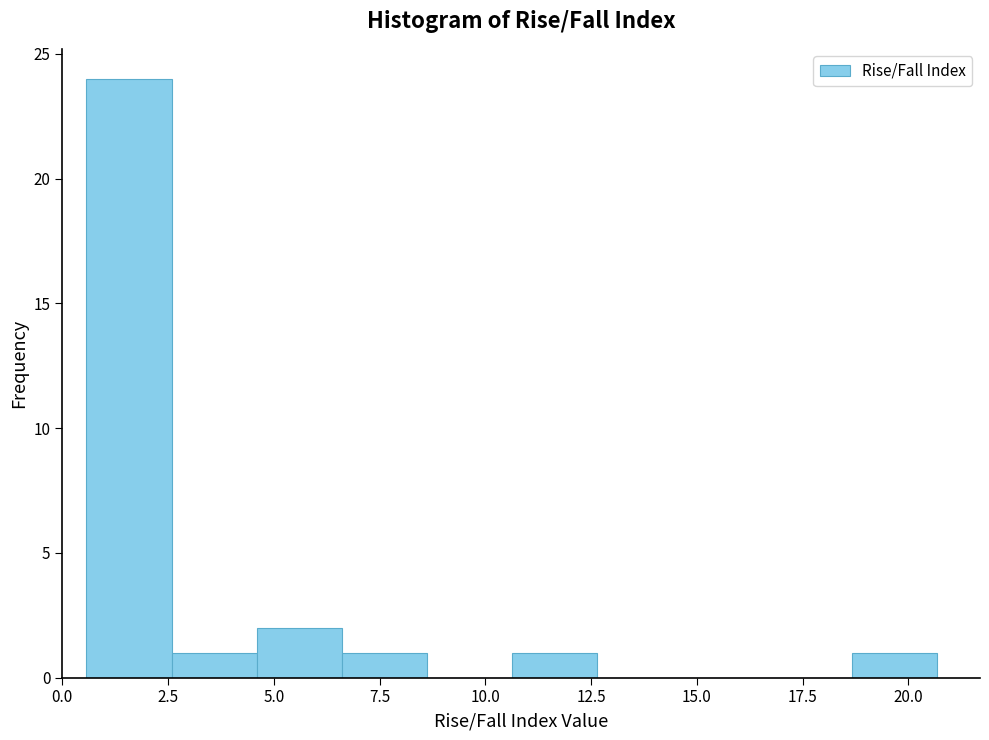

How tall is the bar that spans 0.5 to 2.5 on the x-axis? Neither the bar edges nor the heights are printed on the chart, so give them approximately, as read against the axes.

24